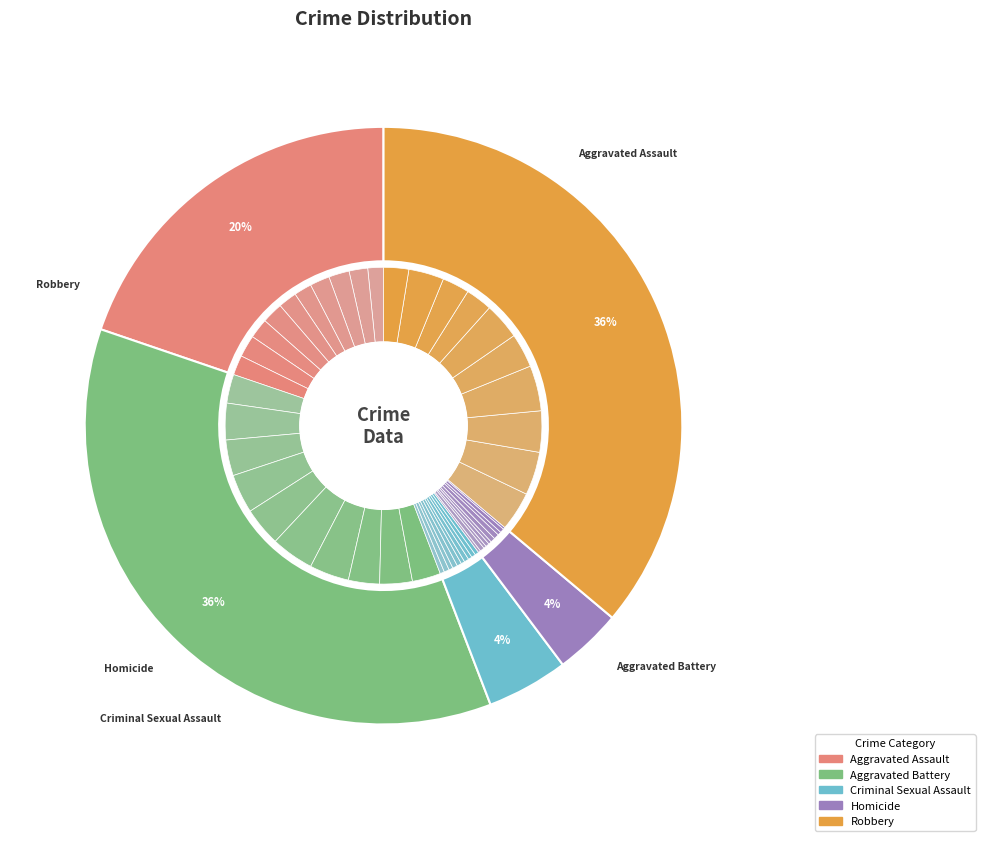

Is there any slice that represents more than half of the pie?

No